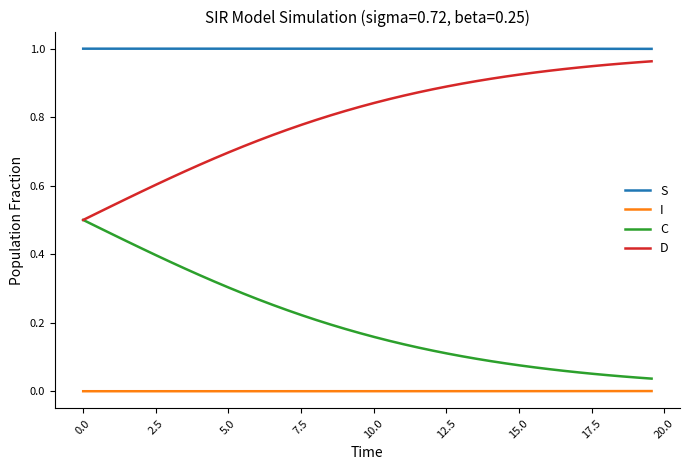

Rank the series by their average value, from highest to lowest.

S, D, C, I